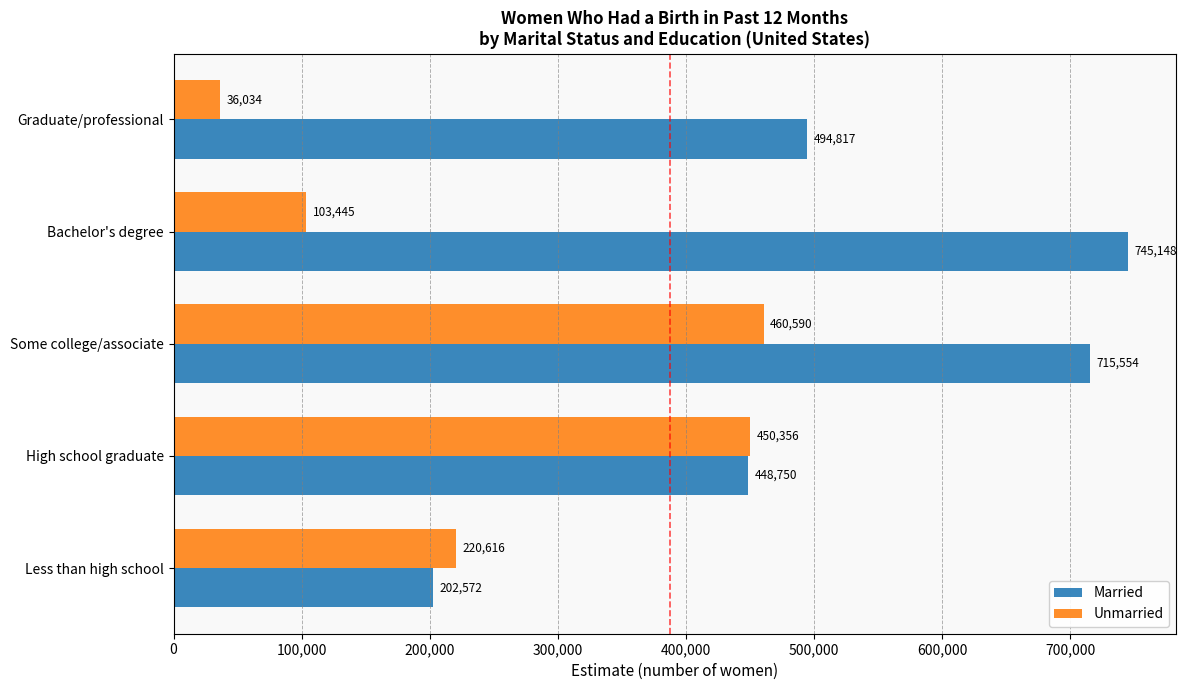

List the series in order of their overall mean, highest first.

Married, Unmarried